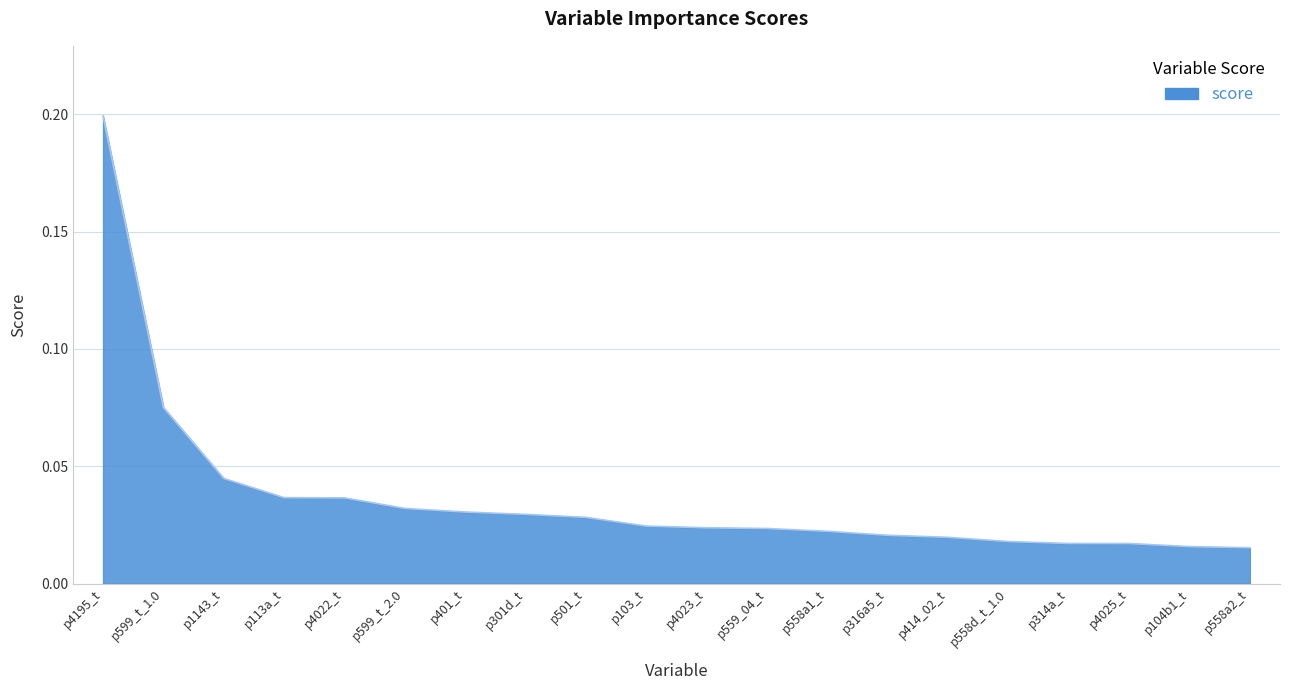

True or false: the data shows 0.0 at p599_t_1.0.

False